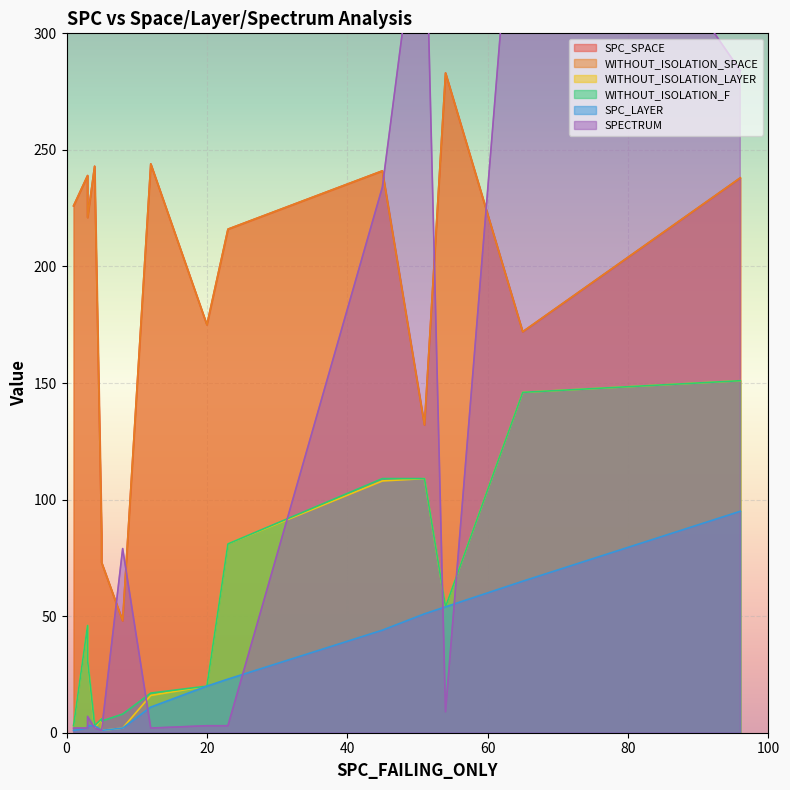

How many distinct data groups are displayed?

6